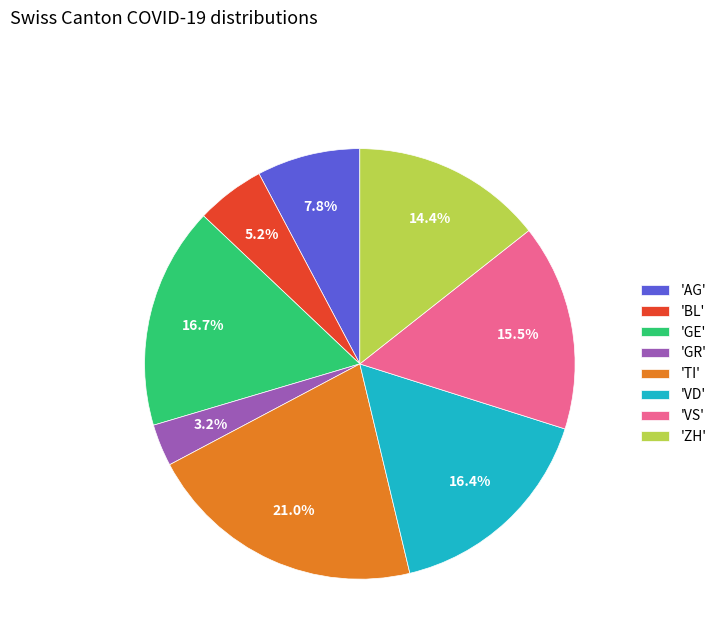

Which has a higher value, 'AG' or 'BL'?

'AG'